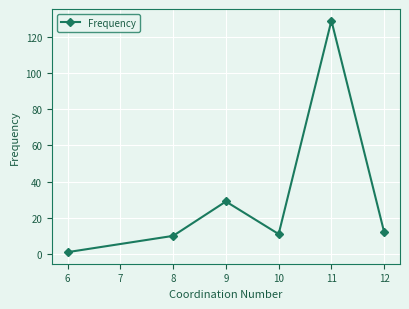

True or false: the data shows 11 at 10.

True